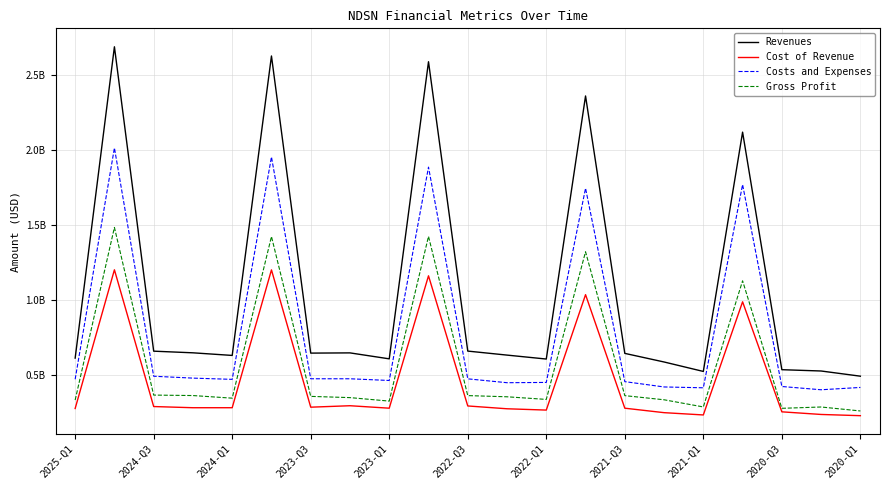

Does the chart display data point markers on the line(s)?

No